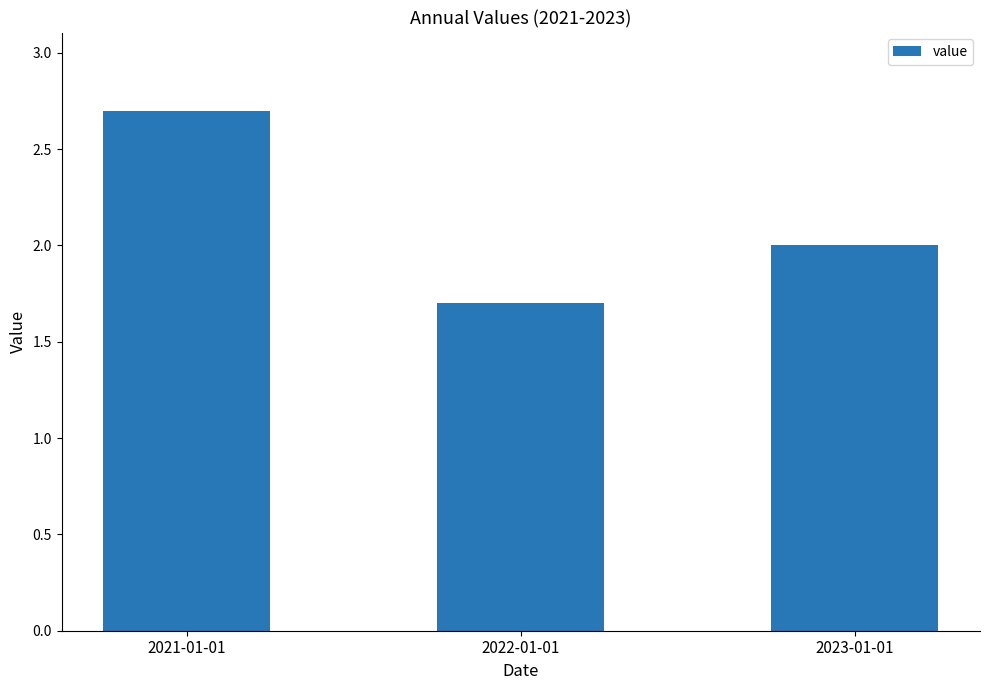

What is the average value?

2.1